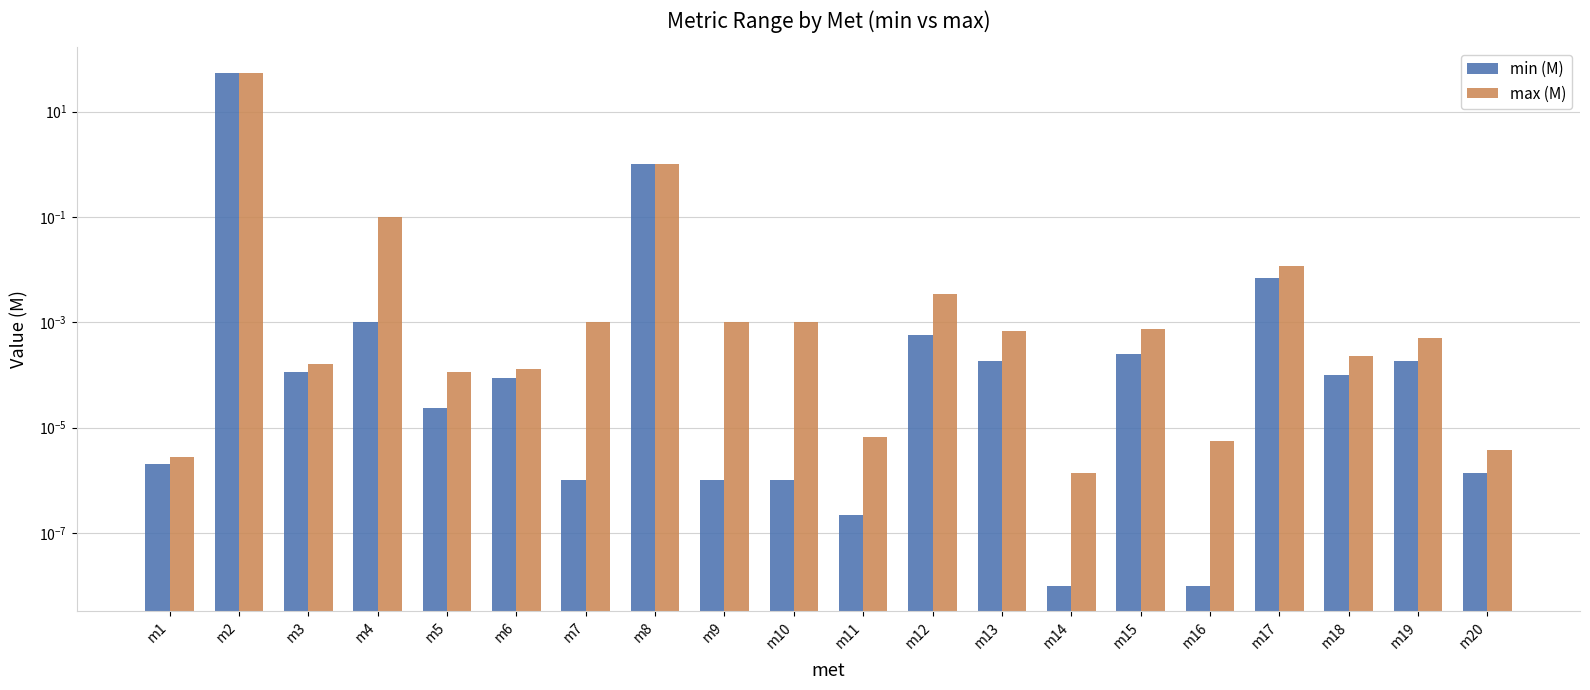

How many bars are there in total?

40